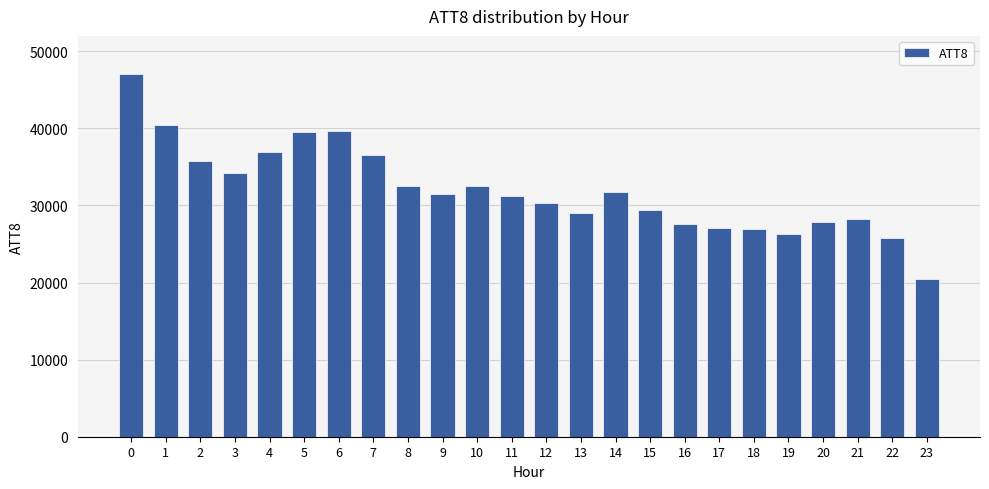

How many bars are there in total?

24